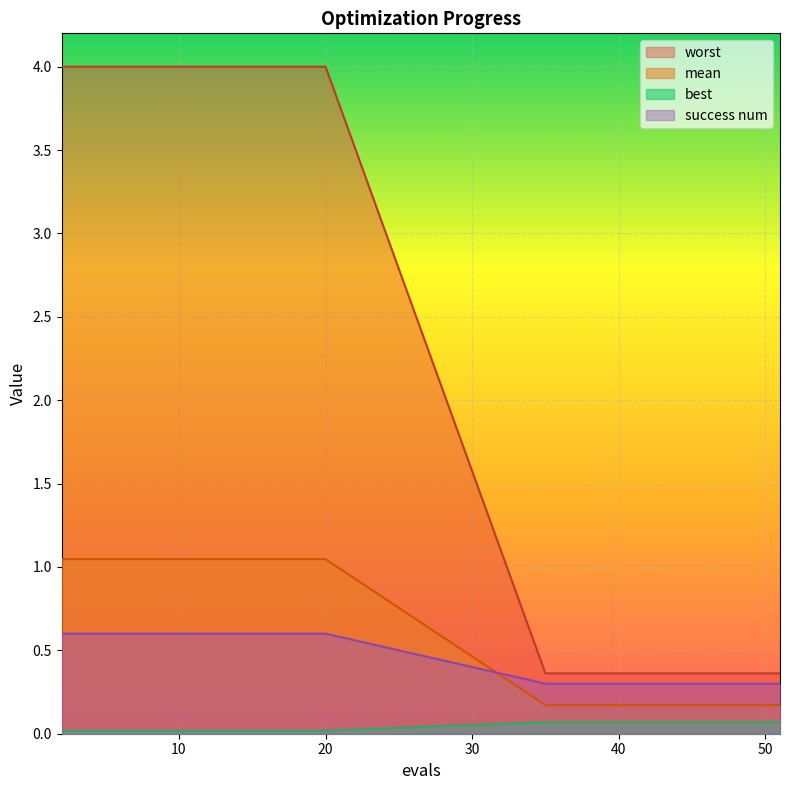

Which series has the largest range (max minus min)?

worst